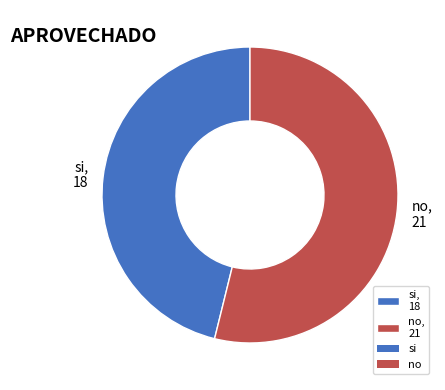

Do si, 18 and no, 21 together represent more than half of the pie?

Yes